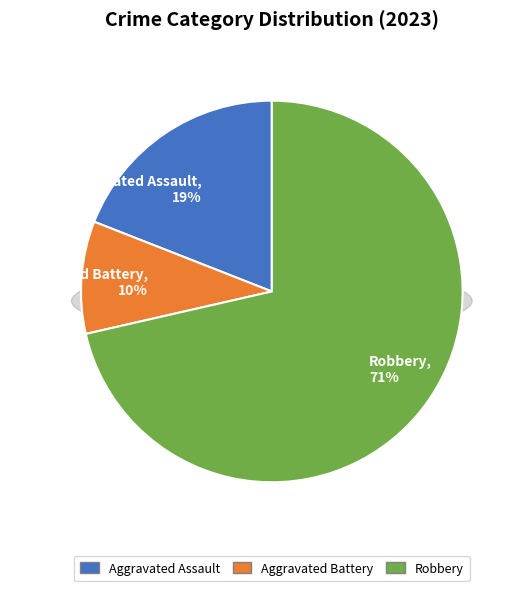

What is the change in value from Aggravated Battery to Robbery?

+13